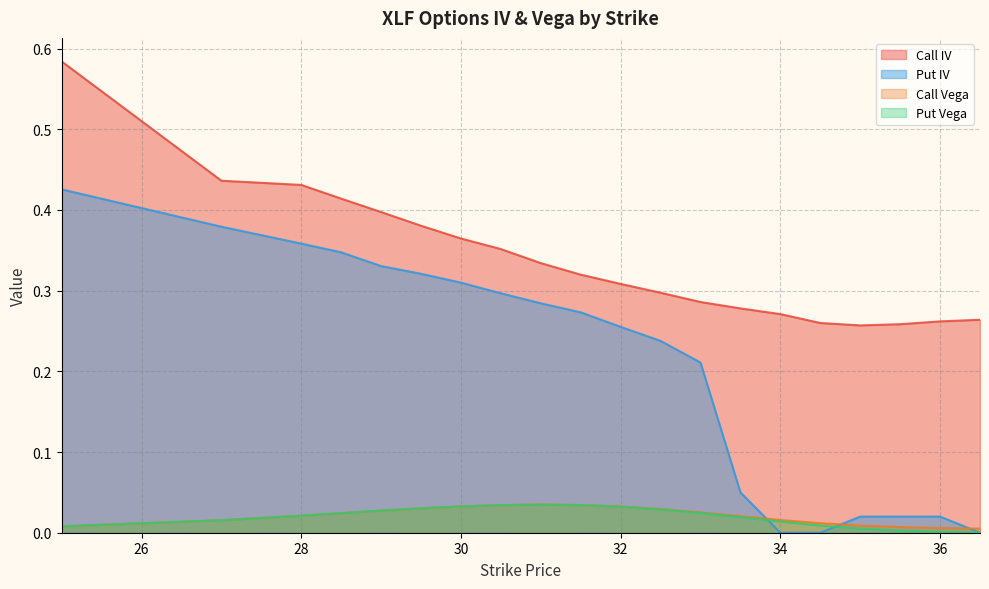

True or false: Put Vega has a value of 0.0 at 27.

False